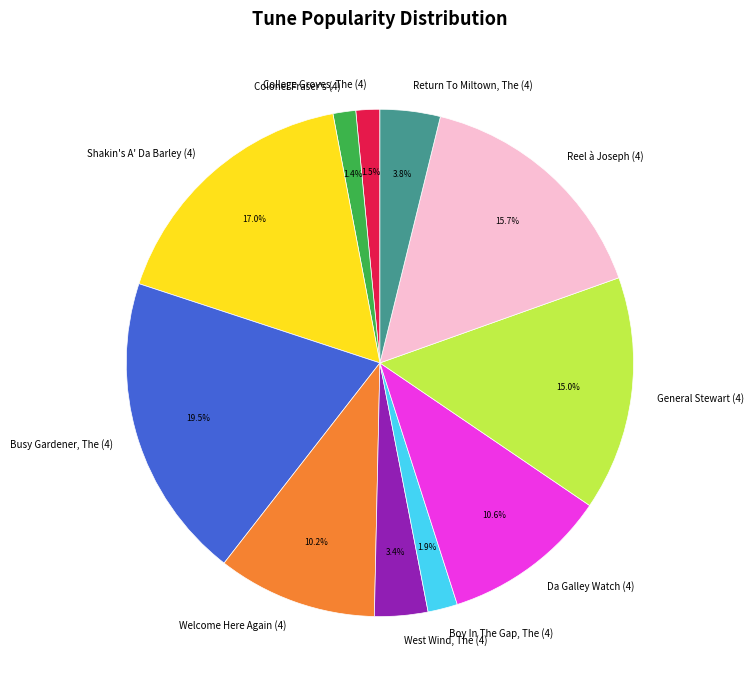

To the nearest percent, what is the combined percentage of Reel à Joseph (4) and General Stewart (4)?

31%